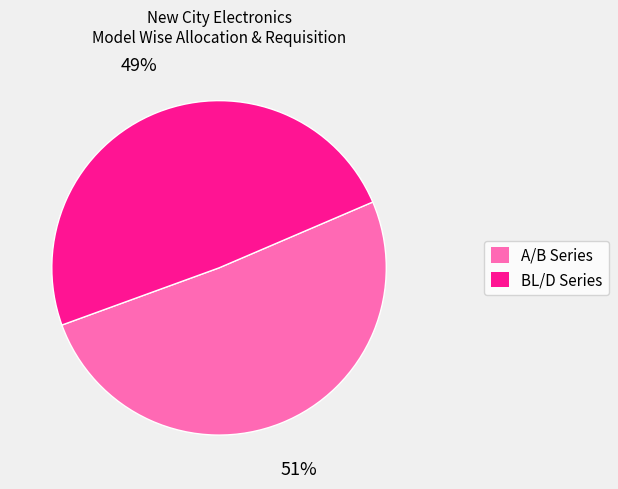

To the nearest percent, what is the average slice percentage?

50%